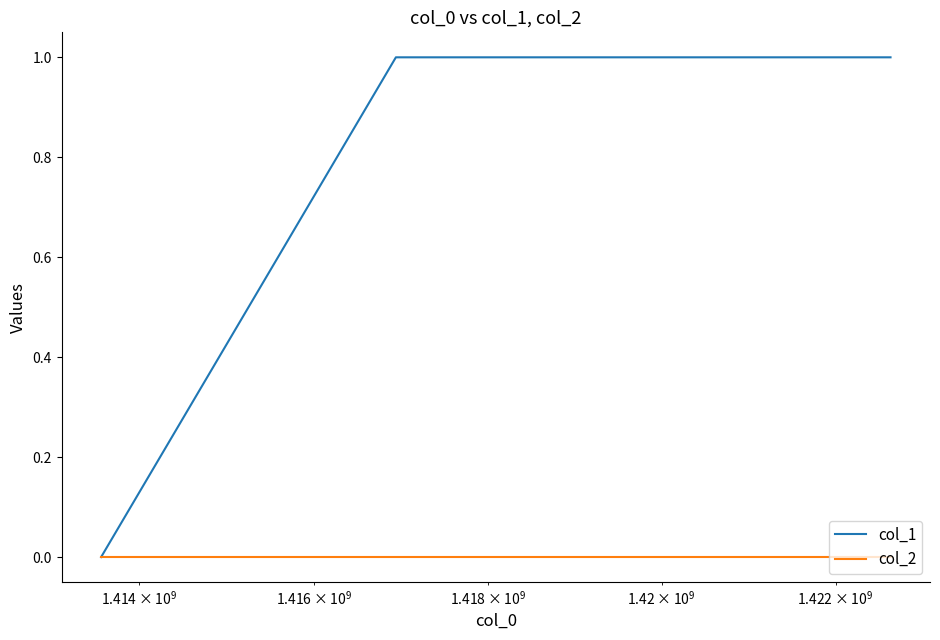

Which series has the largest total across all categories?

col_1